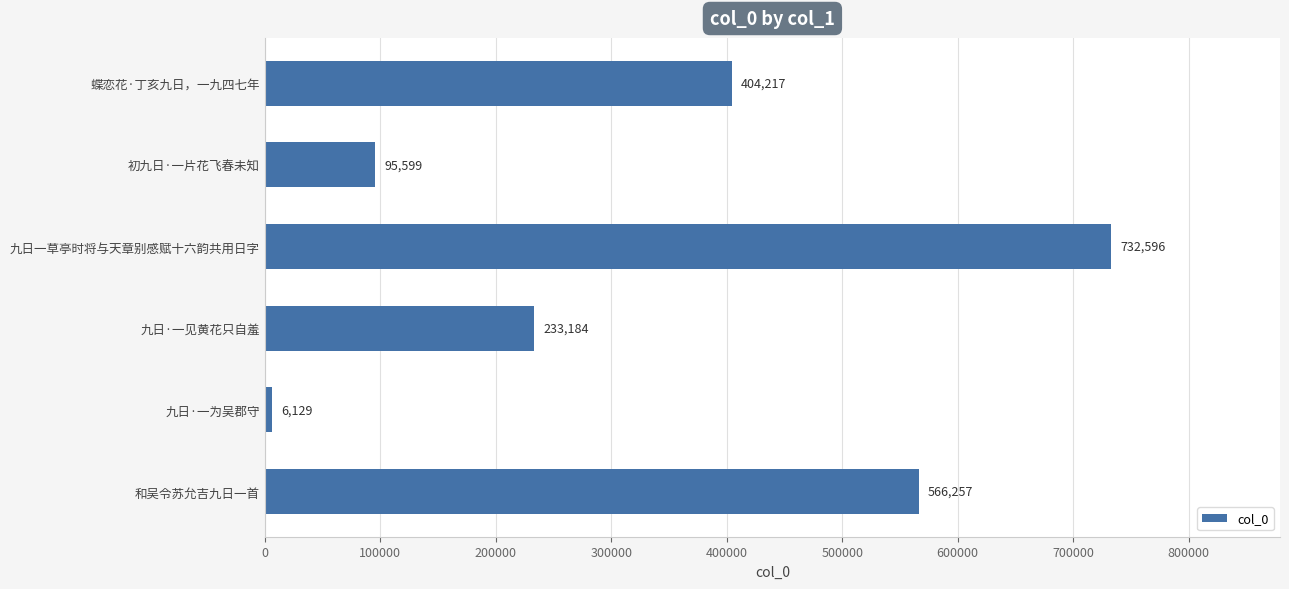

List the labels in order of value, smallest first.

九日·一为吴郡守, 初九日·一片花飞春未知, 九日·一见黄花只自羞, 蝶恋花·丁亥九日，一九四七年, 和吴令苏允吉九日一首, 九日一草亭时将与天章别感赋十六韵共用日字